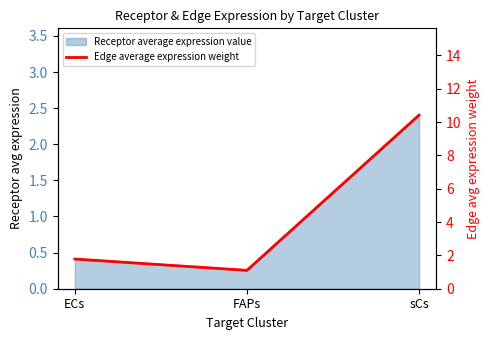

Reading left to right, extract all data points from this chart.

ECs=1.8	FAPs=1.1	sCs=10.4